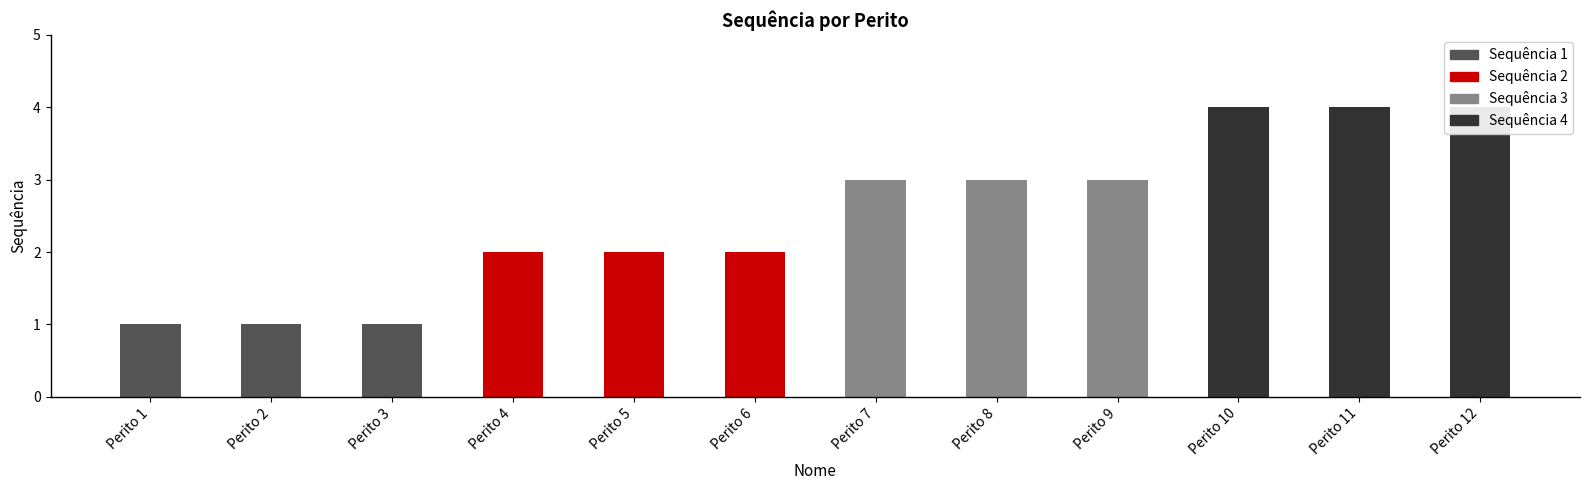

How many series are shown in this chart?

4